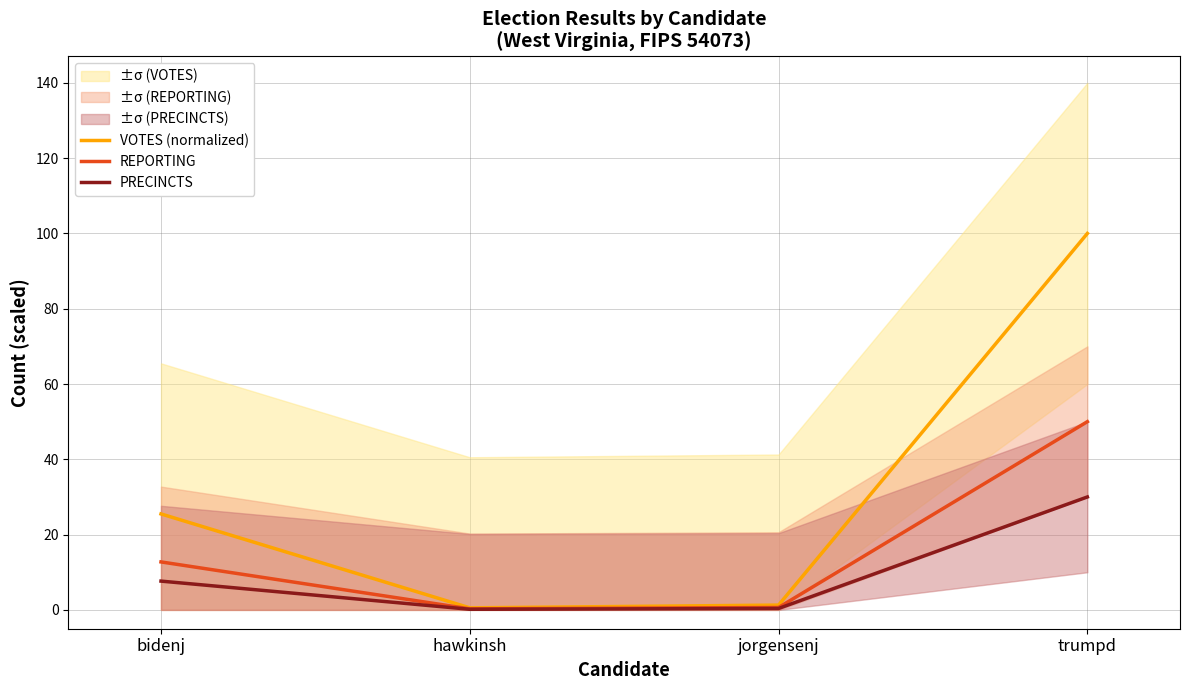

Which series changed the most between hawkinsh and trumpd?

VOTES (normalized)